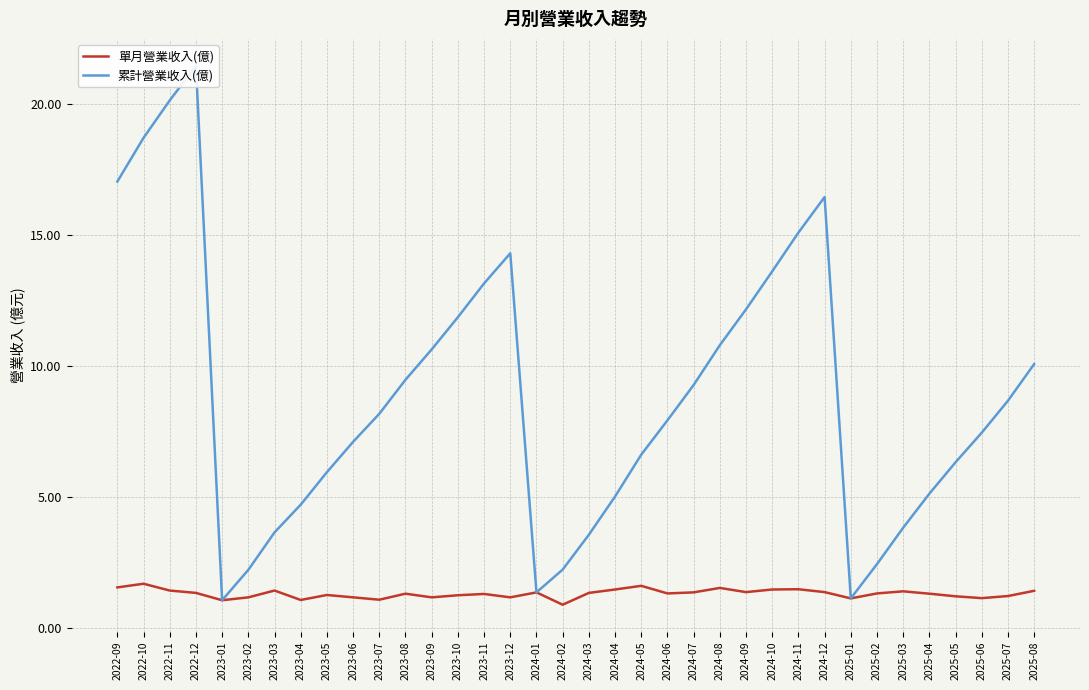

Where is 單月營業收入(億) nearest to the value 1?

2023-01